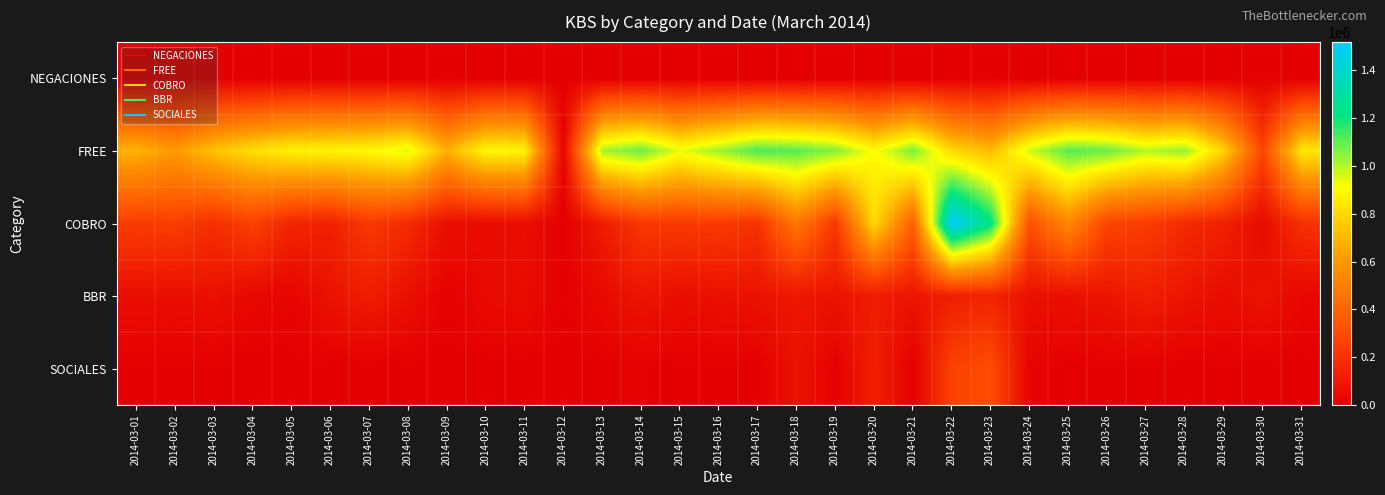

Reading right to left, what are all the values shown in this chart?

NEGACIONES: 2014-03-31=0	2014-03-30=0	2014-03-29=0	2014-03-28=0	2014-03-27=0	2014-03-26=0	2014-03-25=0	2014-03-24=0	2014-03-23=0	2014-03-22=0	2014-03-21=0	2014-03-20=0	2014-03-19=0	2014-03-18=0	2014-03-17=0	2014-03-16=0	2014-03-15=0	2014-03-14=0	2014-03-13=0	2014-03-12=0	2014-03-11=0	2014-03-10=0	2014-03-09=0	2014-03-08=0	2014-03-07=0	2014-03-06=0	2014-03-05=0	2014-03-04=0	2014-03-03=0	2014-03-02=0	2014-03-01=0
FREE: 2014-03-31=843447	2014-03-30=274842	2014-03-29=780706	2014-03-28=1037453	2014-03-27=998014	2014-03-26=1088100	2014-03-25=1114329	2014-03-24=969277	2014-03-23=710789	2014-03-22=798435	2014-03-21=1070835	2014-03-20=901263	2014-03-19=1056952	2014-03-18=1111817	2014-03-17=1128140	2014-03-16=1027884	2014-03-15=938345	2014-03-14=1086844	2014-03-13=1020632	2014-03-12=19532	2014-03-11=884457	2014-03-10=892951	2014-03-09=681858	2014-03-08=949961	2014-03-07=894841	2014-03-06=883285	2014-03-05=874656	2014-03-04=814777	2014-03-03=734947	2014-03-02=607880	2014-03-01=686889
COBRO: 2014-03-31=198012	2014-03-30=46529	2014-03-29=132544	2014-03-28=171811	2014-03-27=243427	2014-03-26=272620	2014-03-25=541786	2014-03-24=320480	2014-03-23=1235446	2014-03-22=1517394	2014-03-21=385177	2014-03-20=805716	2014-03-19=227081	2014-03-18=477616	2014-03-17=204855	2014-03-16=232808	2014-03-15=228155	2014-03-14=222511	2014-03-13=112439	2014-03-12=283	2014-03-11=58264	2014-03-10=46743	2014-03-09=63399	2014-03-08=172628	2014-03-07=227966	2014-03-06=131520	2014-03-05=151688	2014-03-04=260331	2014-03-03=187507	2014-03-02=248230	2014-03-01=240397
BBR: 2014-03-31=29804	2014-03-30=82540	2014-03-29=51055	2014-03-28=85343	2014-03-27=123385	2014-03-26=85714	2014-03-25=65428	2014-03-24=66062	2014-03-23=145536	2014-03-22=123722	2014-03-21=84278	2014-03-20=113782	2014-03-19=80693	2014-03-18=95447	2014-03-17=76163	2014-03-16=69575	2014-03-15=56706	2014-03-14=87391	2014-03-13=41911	2014-03-12=2653	2014-03-11=50275	2014-03-10=42999	2014-03-09=7115	2014-03-08=65741	2014-03-07=117873	2014-03-06=77236	2014-03-05=18283	2014-03-04=34077	2014-03-03=68006	2014-03-02=59169	2014-03-01=60921
SOCIALES: 2014-03-31=14	2014-03-30=164	2014-03-29=276	2014-03-28=554	2014-03-27=4806	2014-03-26=4108	2014-03-25=1503	2014-03-24=15734	2014-03-23=306678	2014-03-22=265975	2014-03-21=2092	2014-03-20=126431	2014-03-19=5113	2014-03-18=76605	2014-03-17=0	2014-03-16=0	2014-03-15=0	2014-03-14=8128	2014-03-13=115	2014-03-12=0	2014-03-11=0	2014-03-10=0	2014-03-09=0	2014-03-08=0	2014-03-07=0	2014-03-06=0	2014-03-05=0	2014-03-04=0	2014-03-03=0	2014-03-02=803	2014-03-01=0